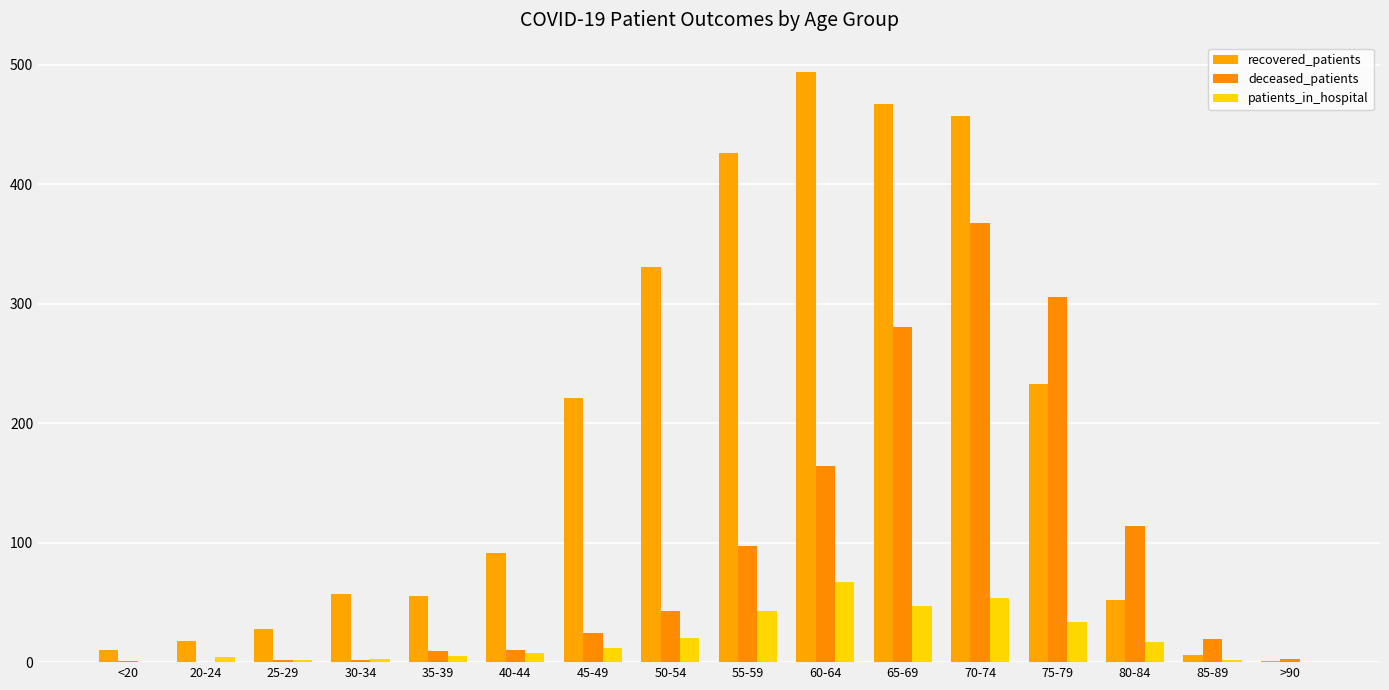

Which series has the widest spread of values?

recovered_patients